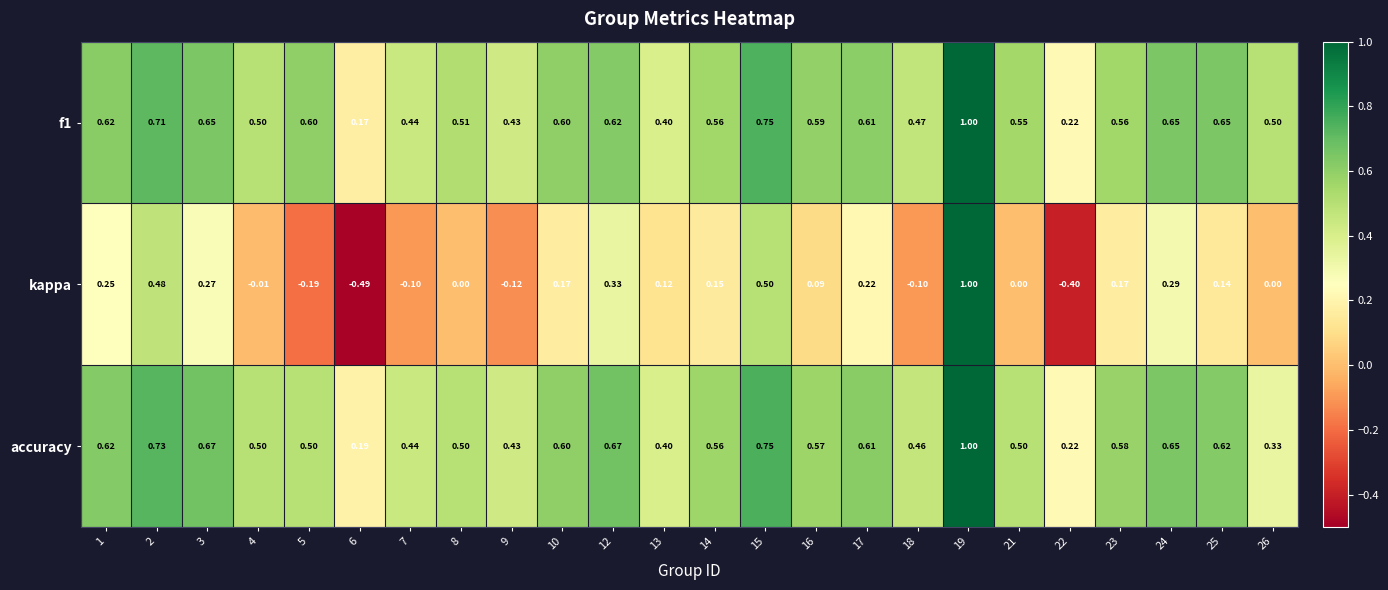

Between 10 and 12, which series saw the biggest shift?

kappa